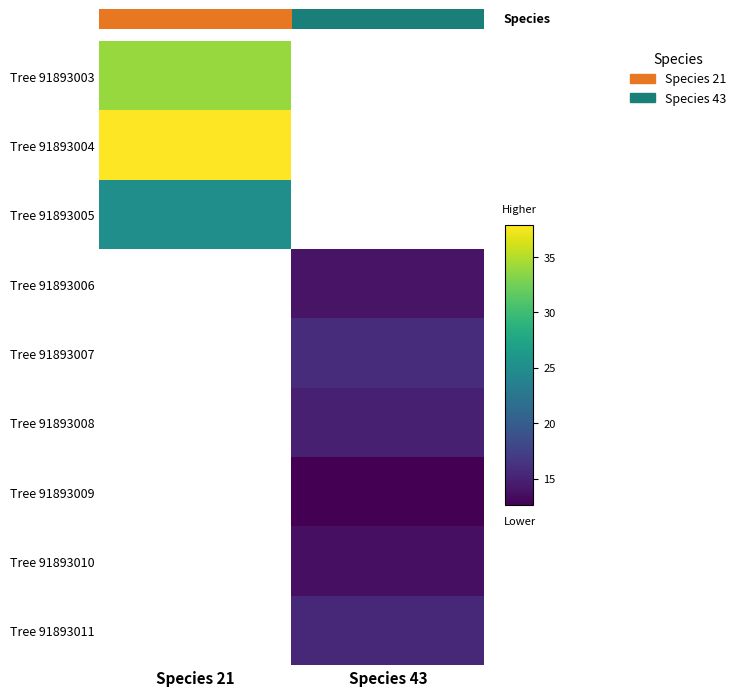

Reading right to left, list all the values displayed in this chart.

Tree 91893003: Species 43=0.0	Species 21=34.0
Tree 91893004: Species 43=0.0	Species 21=37.9
Tree 91893005: Species 43=0.0	Species 21=25.1
Tree 91893006: Species 43=13.9	Species 21=0.0
Tree 91893007: Species 43=15.8	Species 21=0.0
Tree 91893008: Species 43=14.8	Species 21=0.0
Tree 91893009: Species 43=12.6	Species 21=0.0
Tree 91893010: Species 43=13.7	Species 21=0.0
Tree 91893011: Species 43=15.6	Species 21=0.0